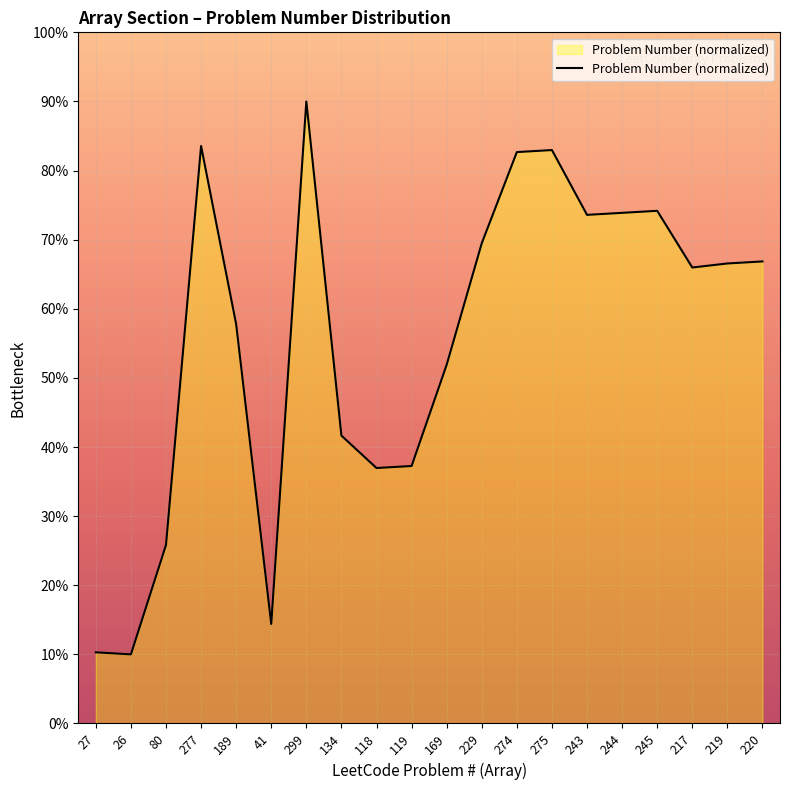

What is the average value?

55.8